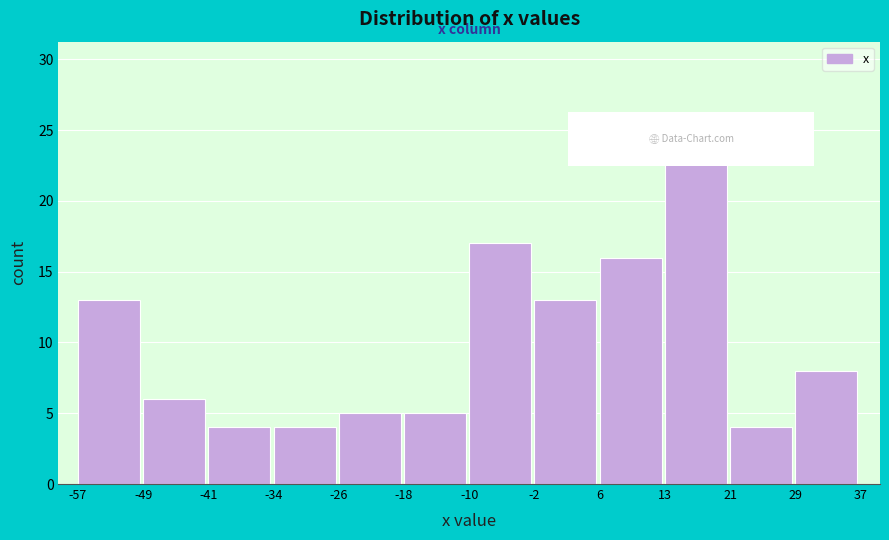

Reading left to right, list every bar in this chart as the range it spans on the x-axis followed by its height. The values are not printed on the chart, so give them approximately, as read against the axis.

-57 to -49: 13
-49 to -41: 6
-41 to -34: 4
-34 to -26: 4
-26 to -18: 5
-18 to -10: 5
-10 to -2: 17
-2 to 6: 13
6 to 13: 16
13 to 21: 25
21 to 29: 4
29 to 37: 8